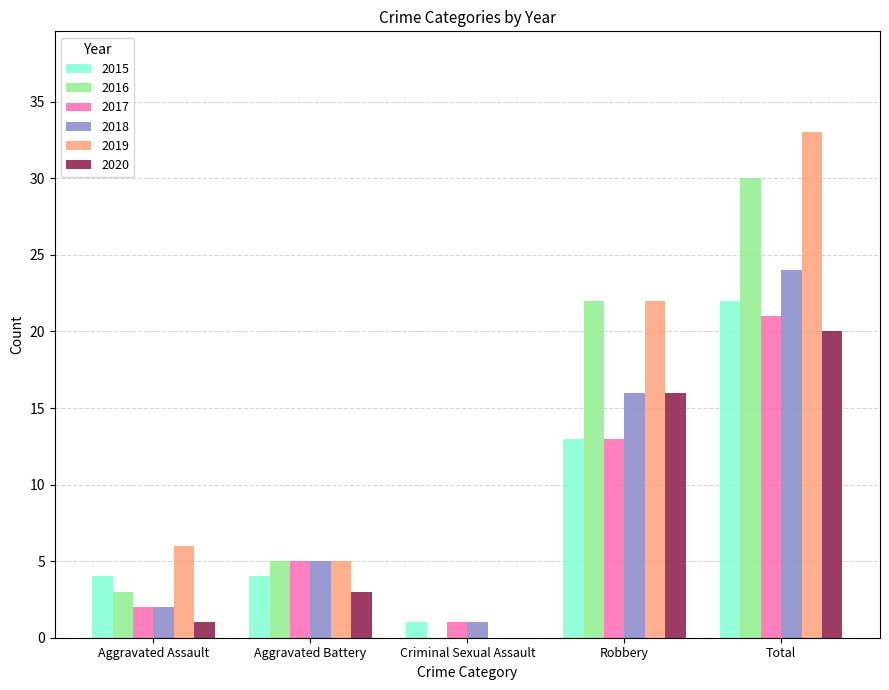

What is the sum of all 2019 values?

66